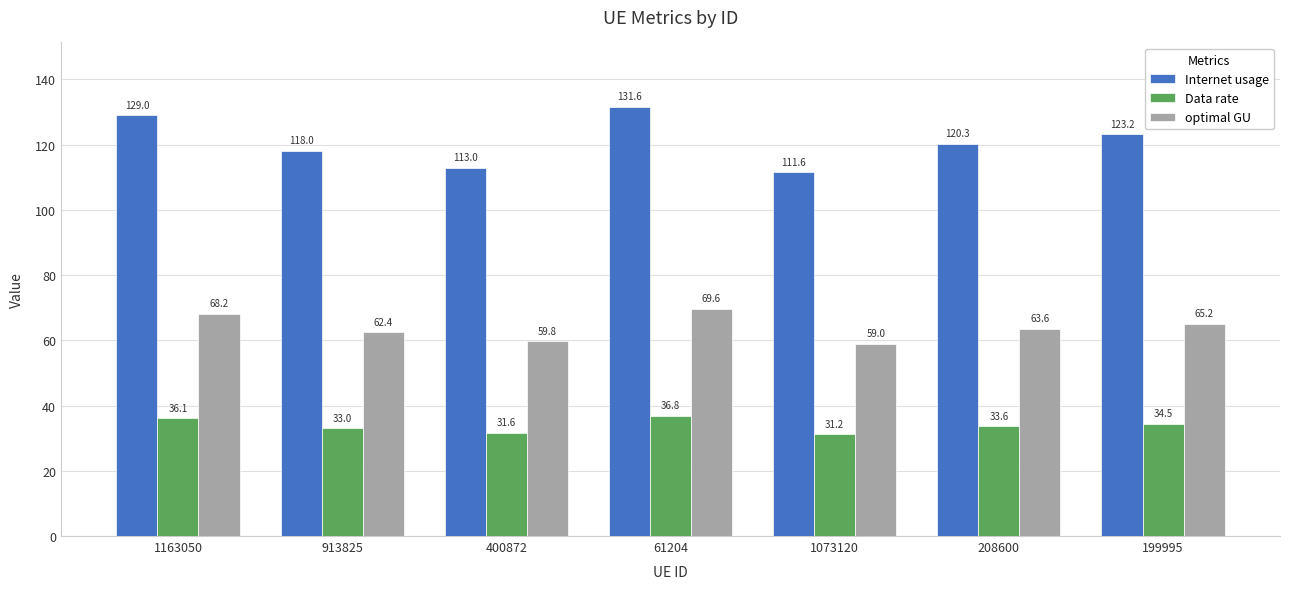

What is the label of the 1st bar from the right?

199995